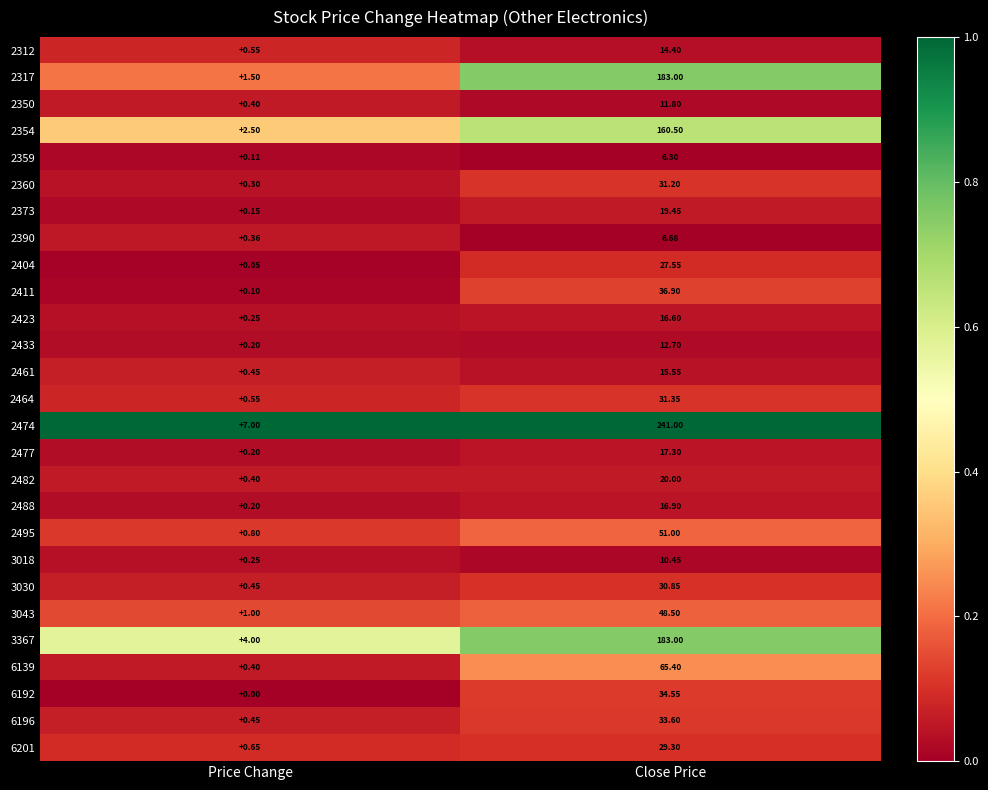

Which series has the largest range (max minus min)?

2474